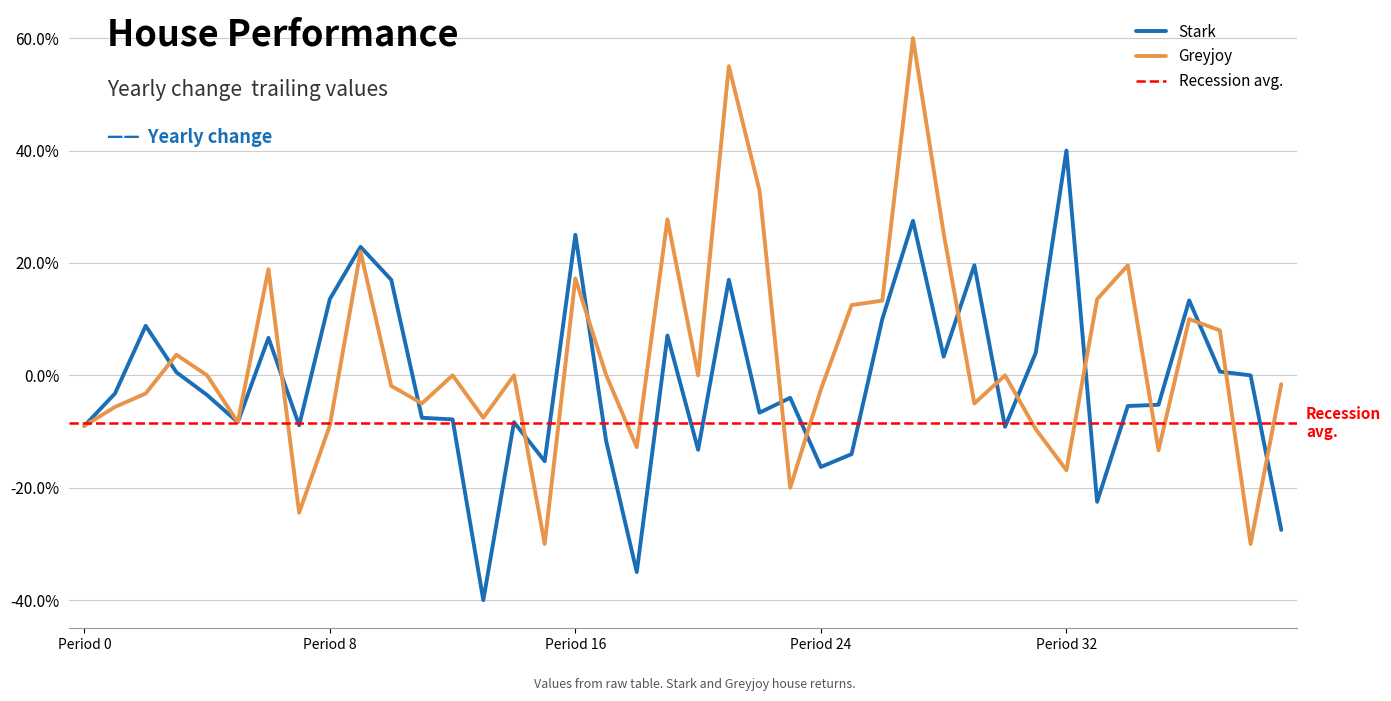

What is the value of the Greyjoy point at the 17th from the left?

0.2